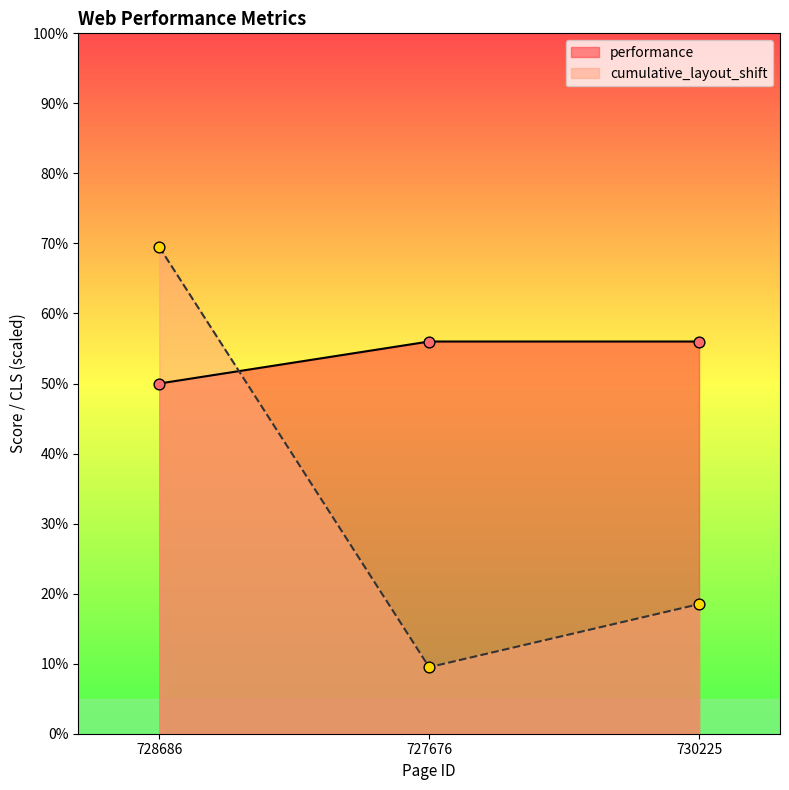

Which series contains the highest Y value?

cumulative_layout_shift